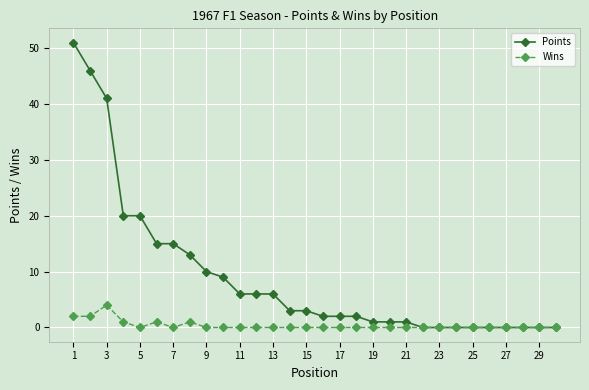

Which series has the largest total across all categories?

Points